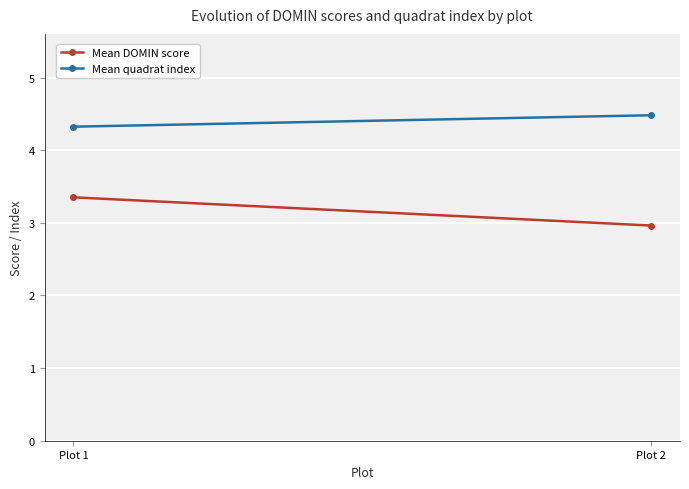

What is the average value of the Mean quadrat index series?

4.4